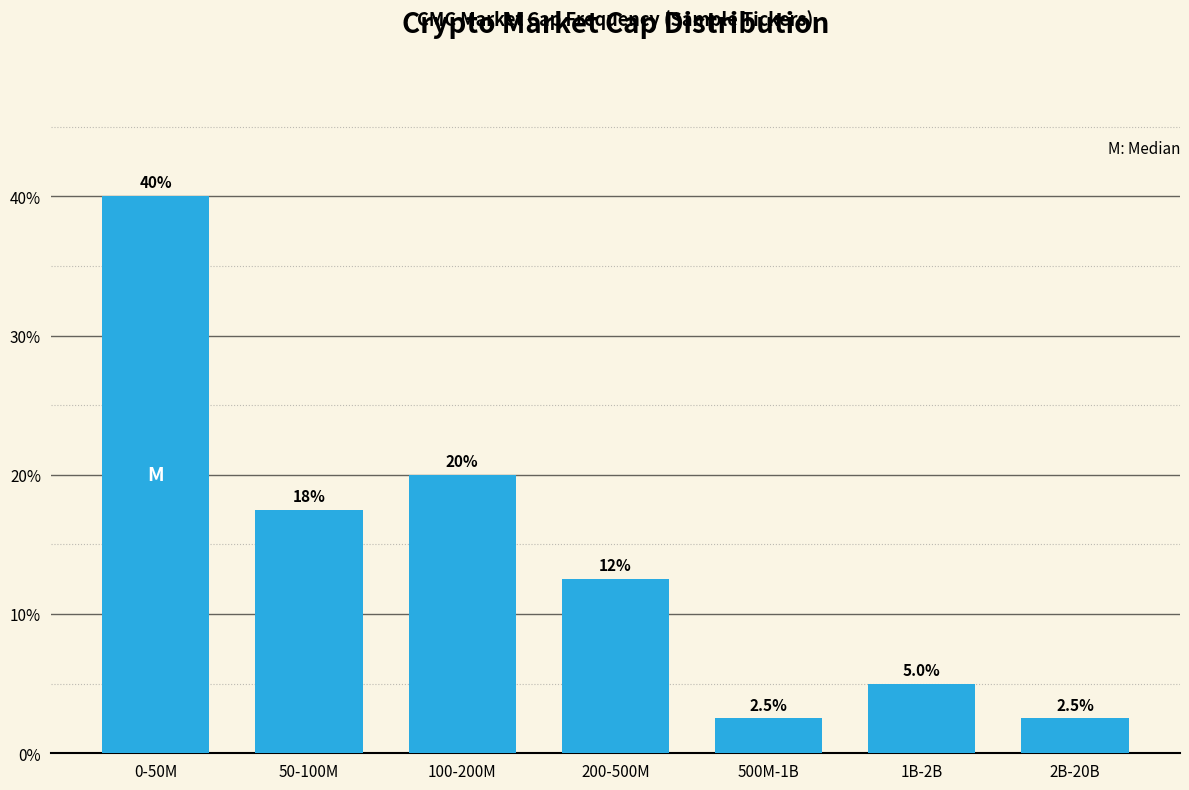

Reading left to right, transcribe all the data shown in this chart.

40.0	17.5	20.0	12.5	2.5	5.0	2.5